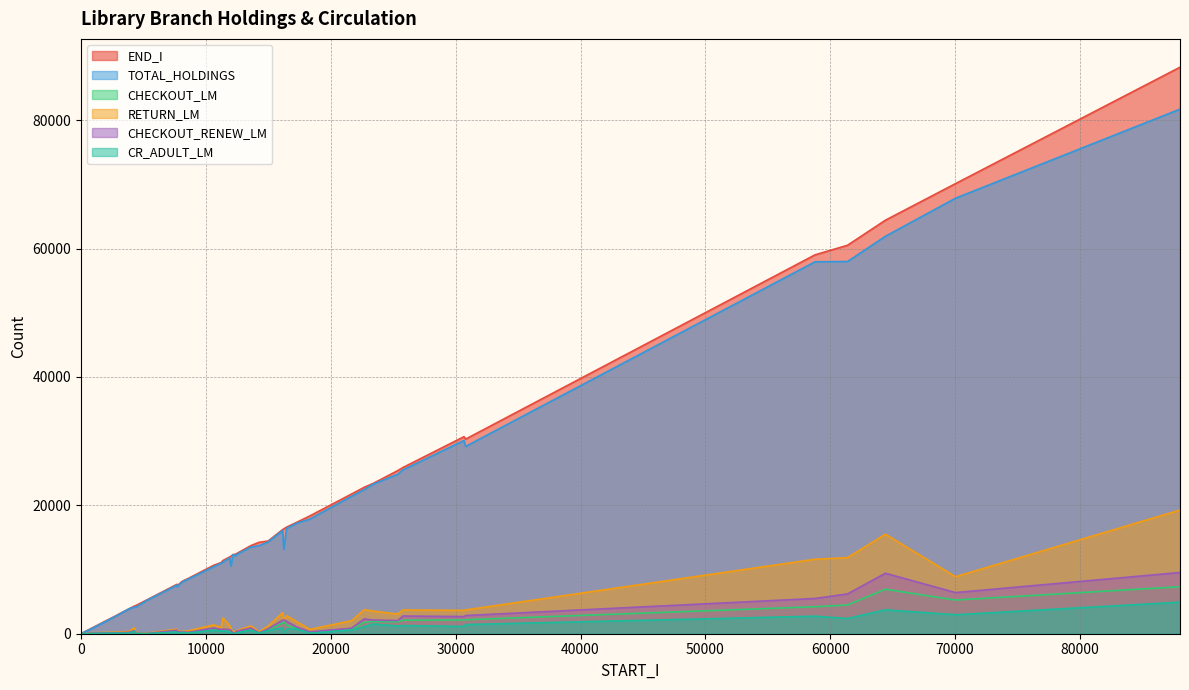

How many data points does each series have?

40